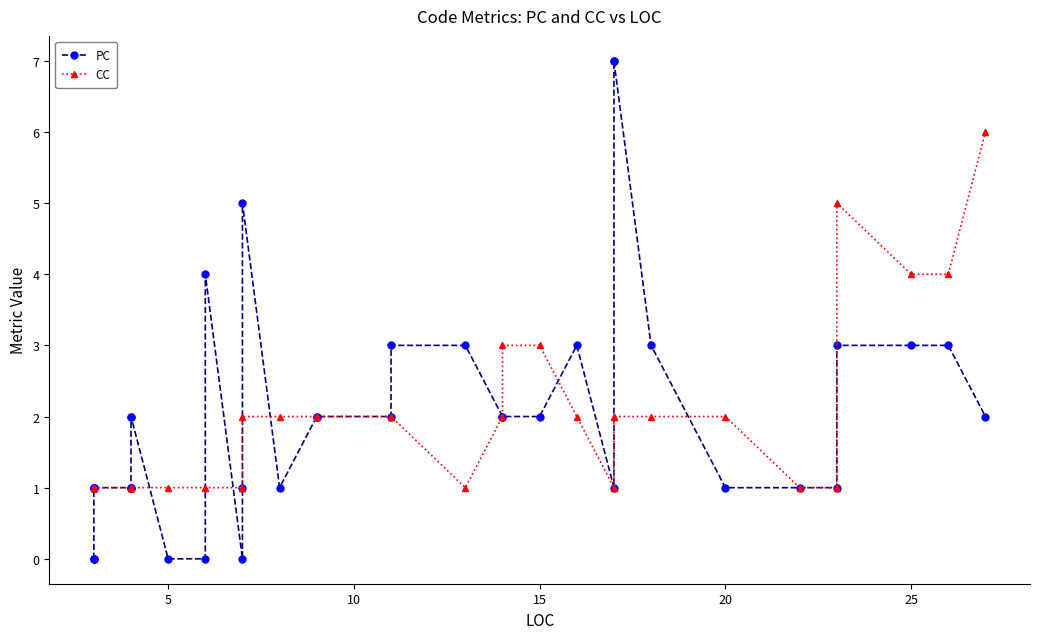

How many interior local peaks does the CC series have?

1